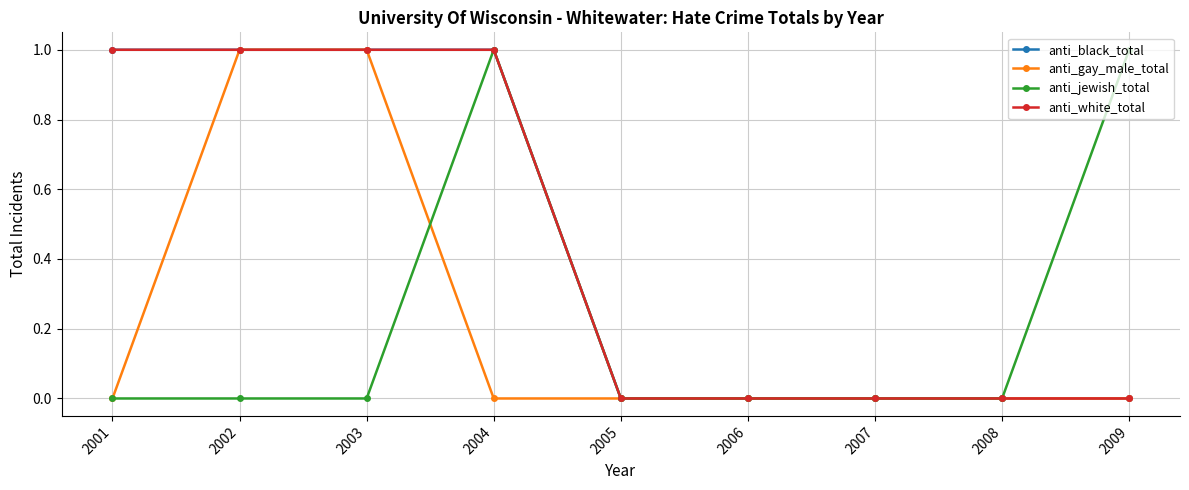

How many interior local peaks does the anti_jewish_total series have?

1